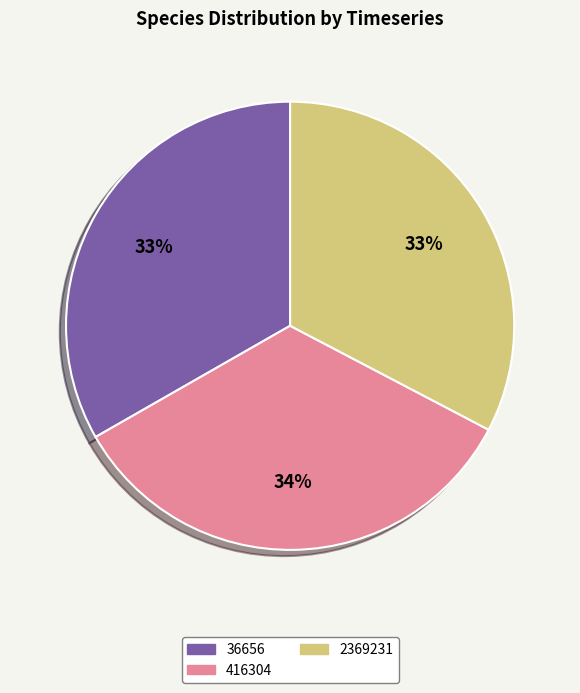

Is there any slice that represents more than half of the pie?

No